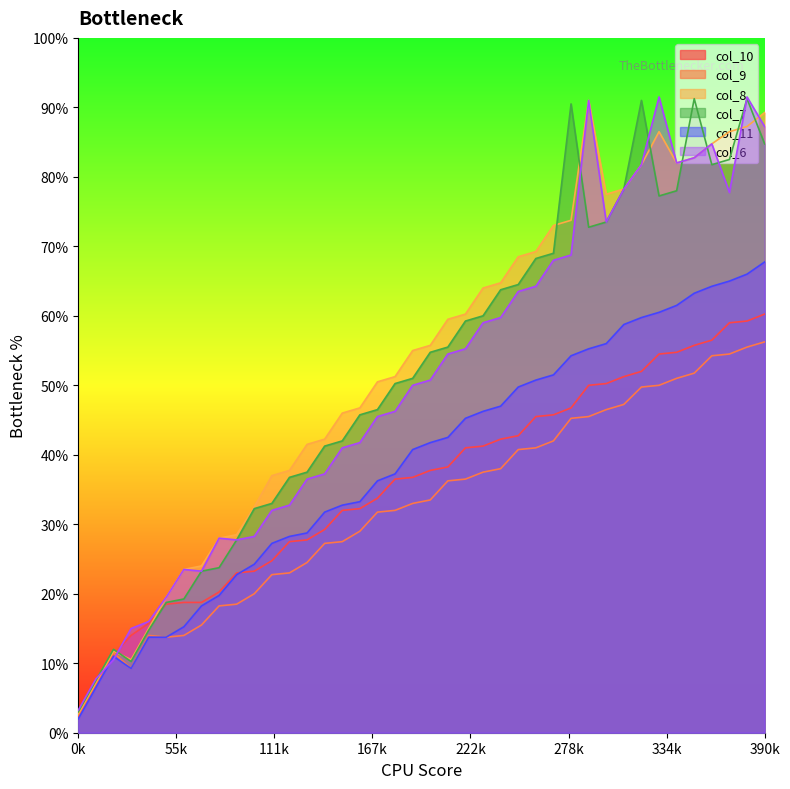

What are all the series names shown in the legend?

col_10, col_9, col_8, col_7, col_11, col_6